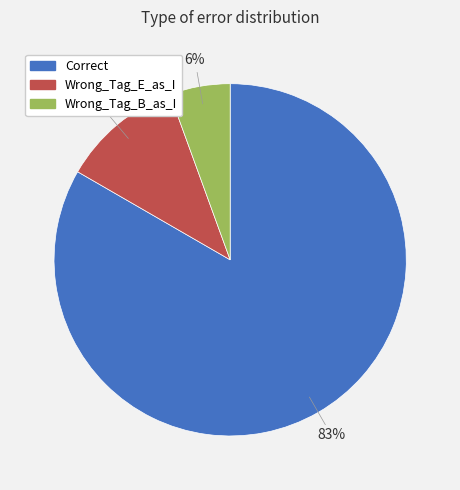

Is Correct the majority of the pie?

Yes